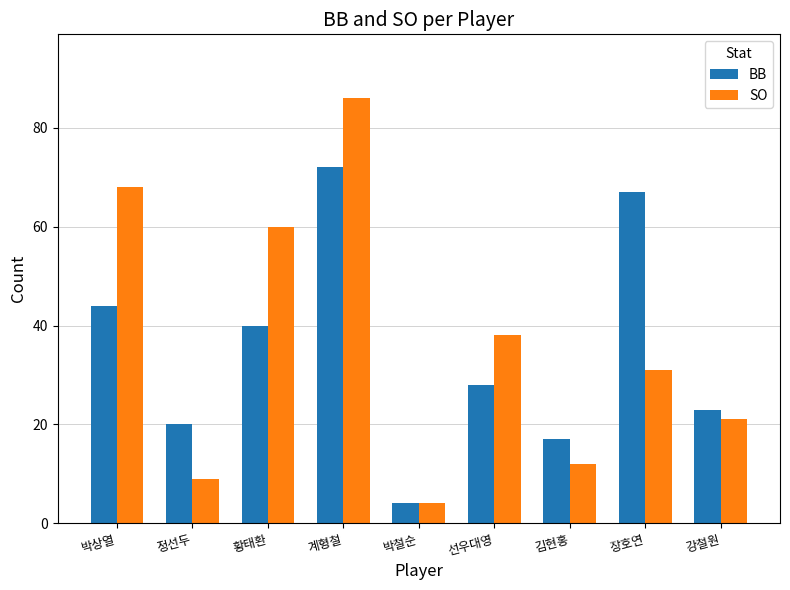

Reading right to left, extract all data points from this chart.

BB: 강철원=23	장호연=67	김현홍=17	선우대영=28	박철순=4	계형철=72	황태환=40	정선두=20	박상열=44
SO: 강철원=21	장호연=31	김현홍=12	선우대영=38	박철순=4	계형철=86	황태환=60	정선두=9	박상열=68